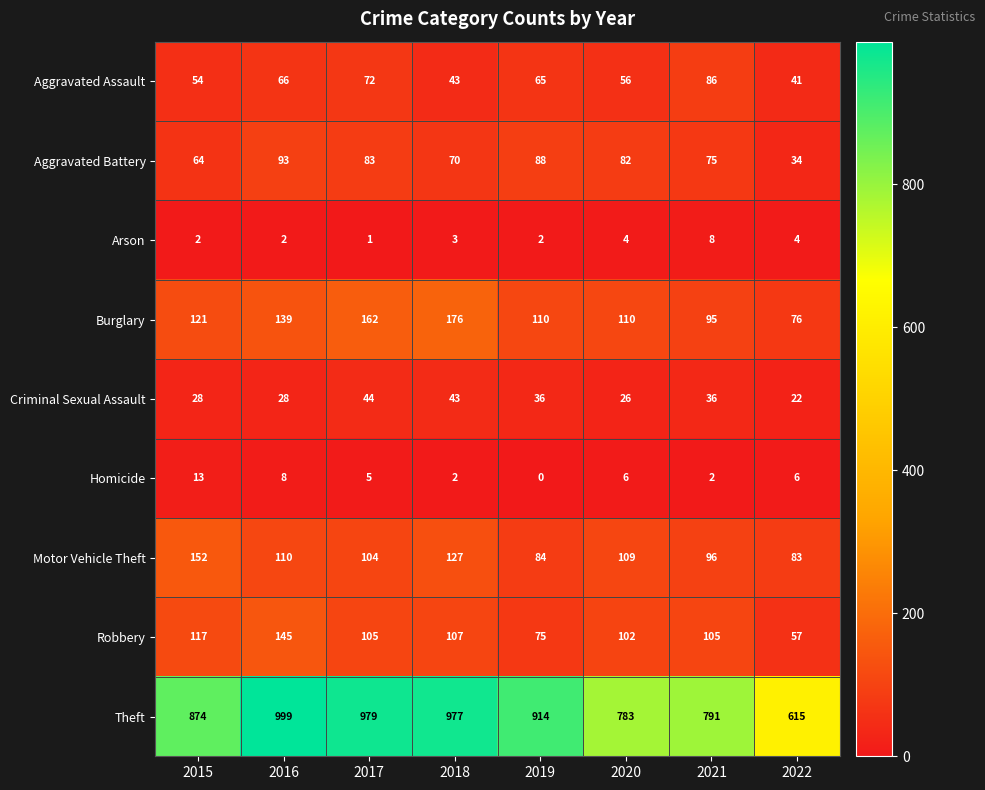

At which label is Motor Vehicle Theft closest to 117?

2016